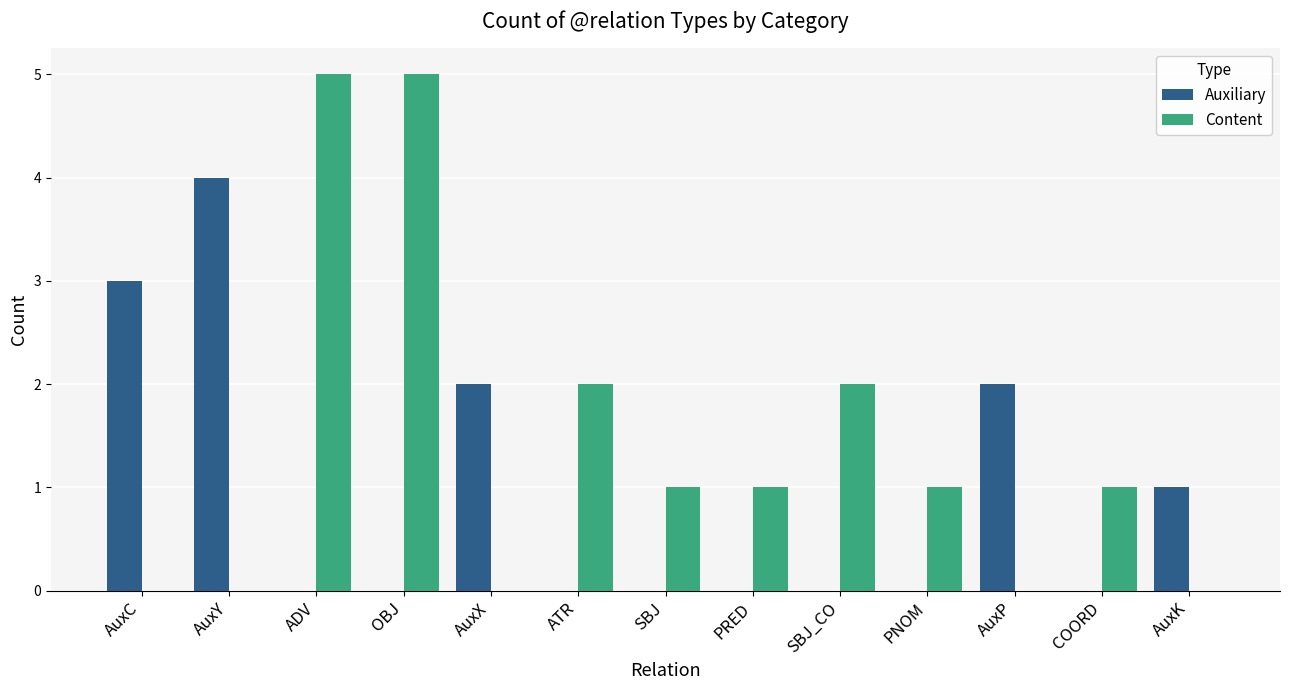

Does the chart contain stacked bars?

No